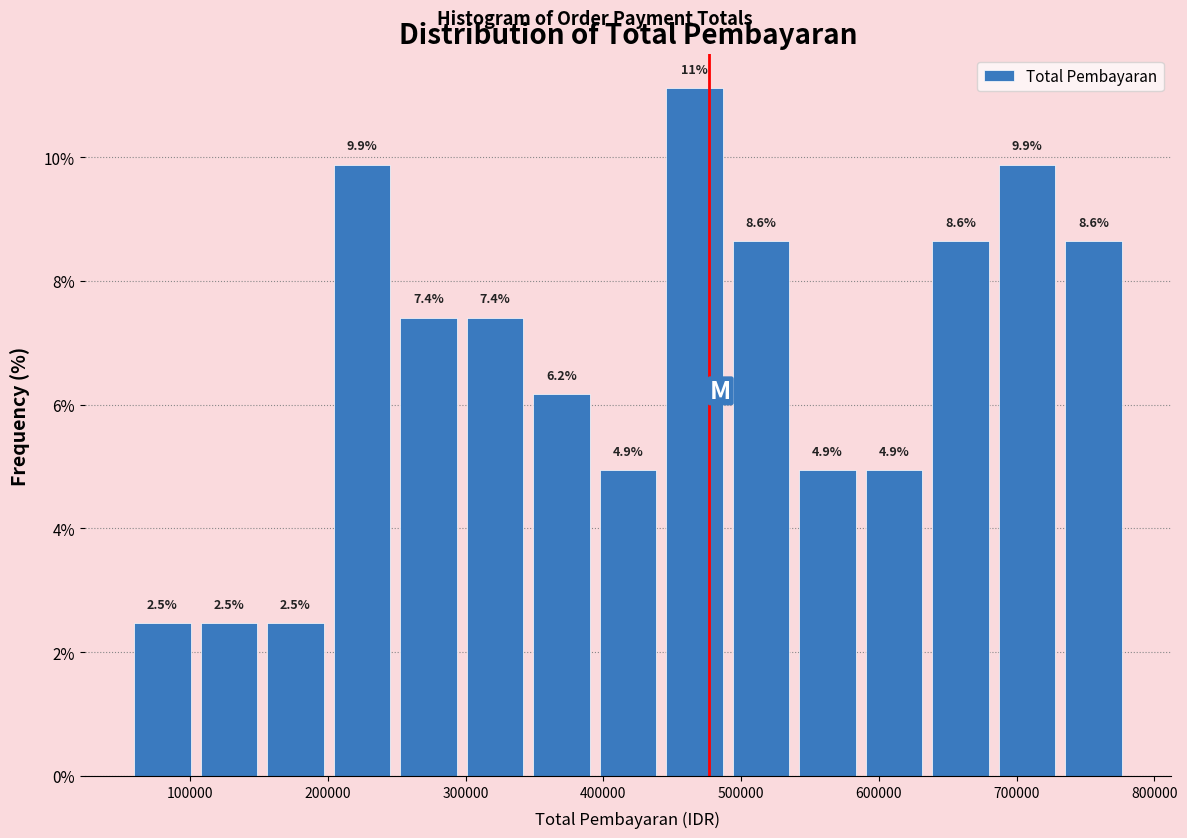

Which range on the x-axis has the tallest bar?

440000 to 490000